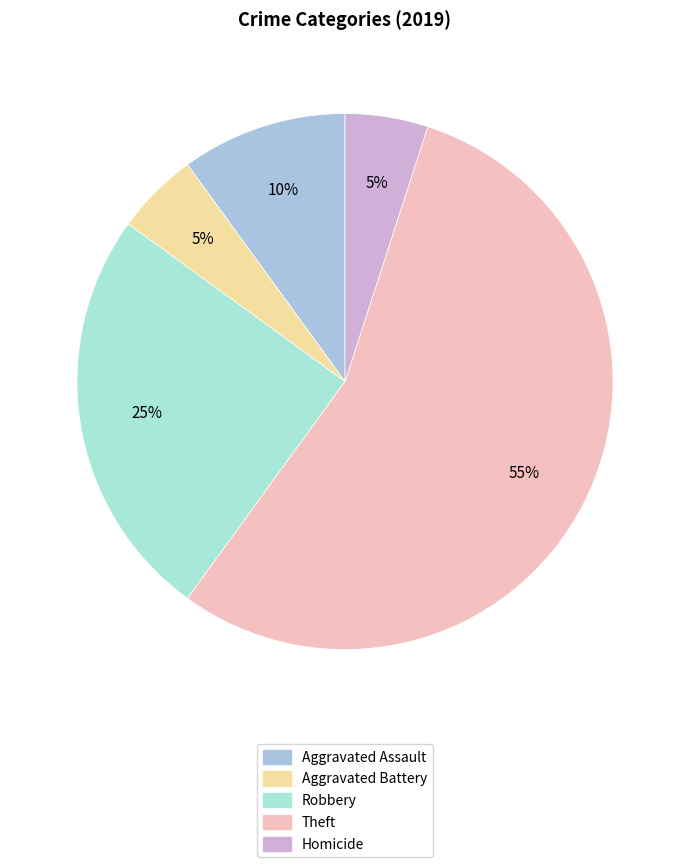

Is there any slice that represents more than half of the pie?

Yes